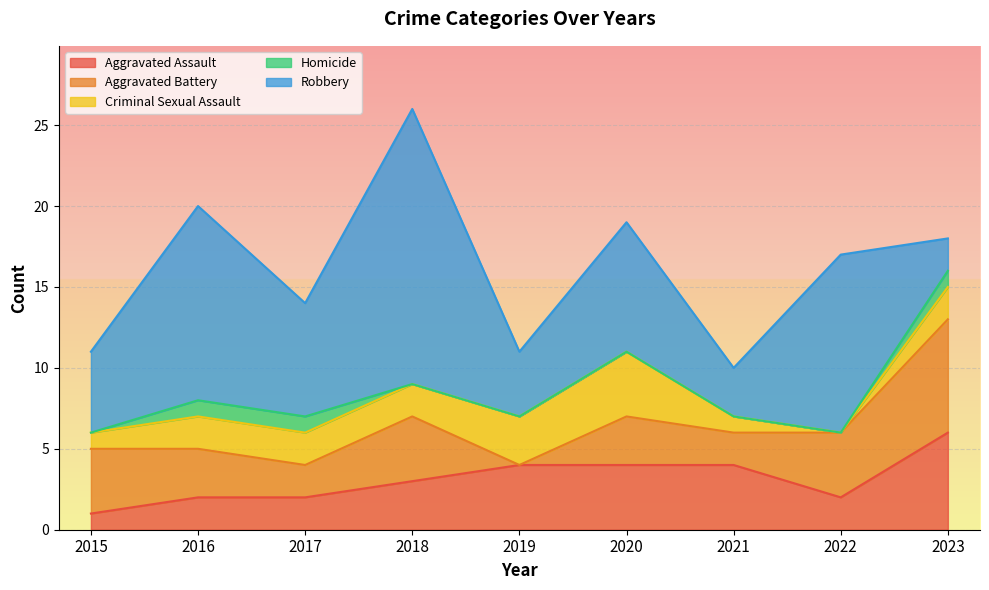

Where is the first local maximum for Aggravated Battery?

2018